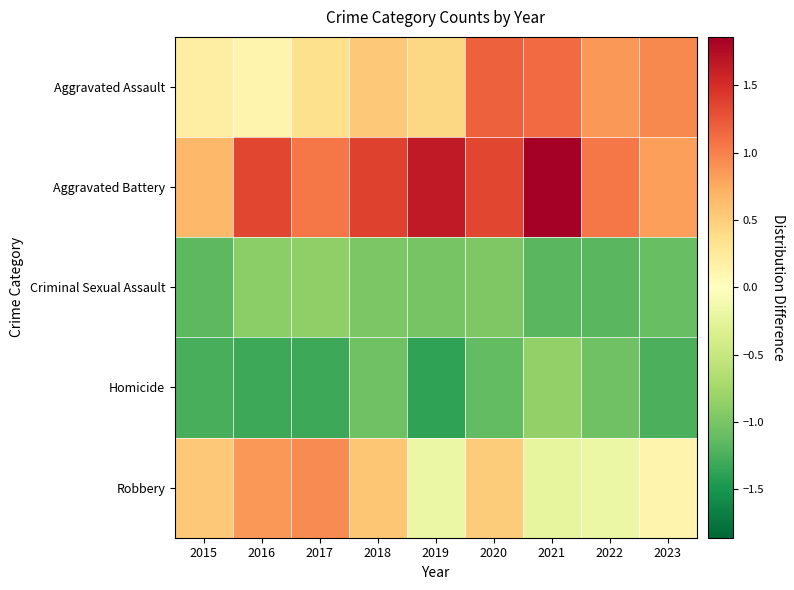

Count the number of categories in the chart.

9